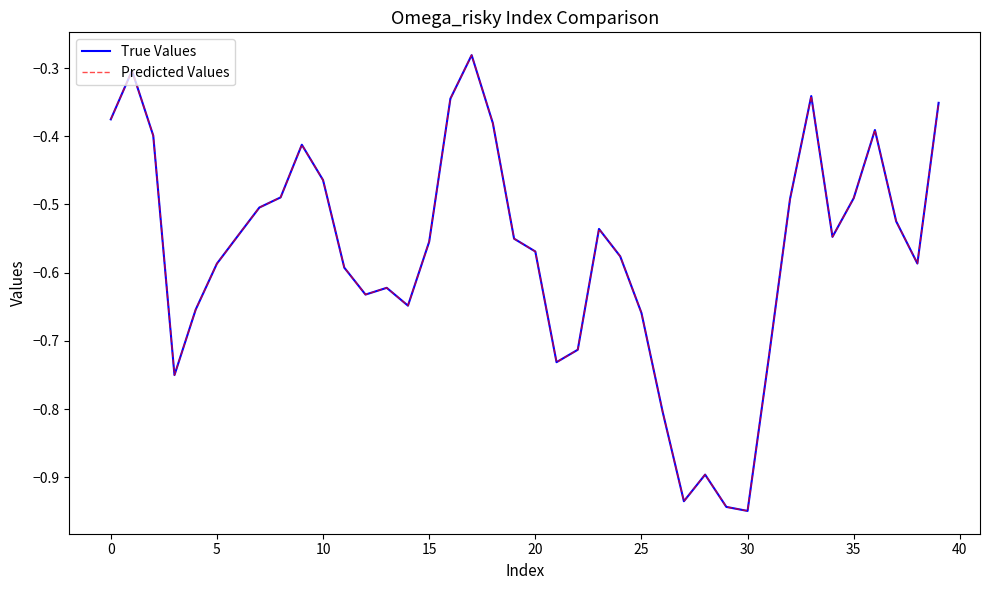

Is this an area chart (filled region under the line)?

No